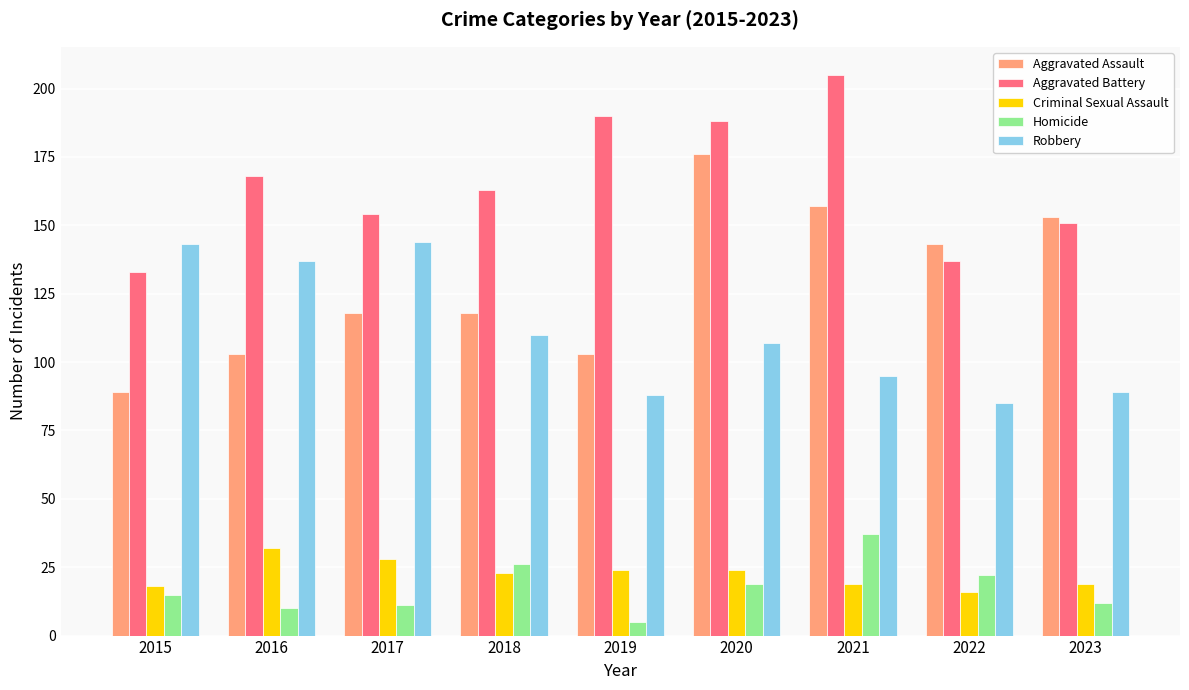

The Homicide series shows 30 at 2022. True or false?

False